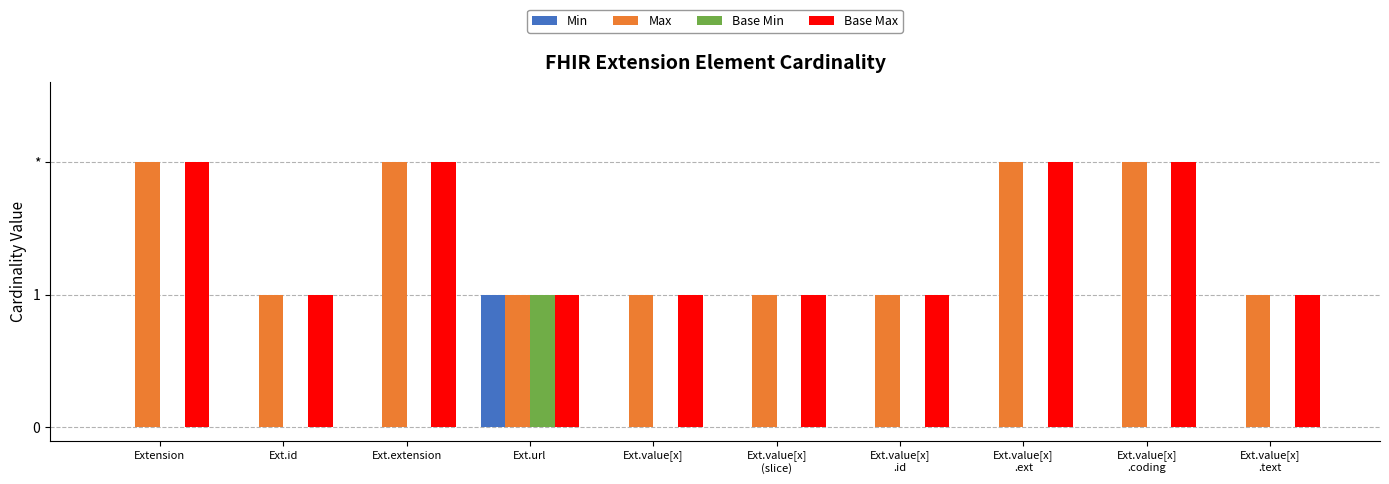

What is the difference between the second highest and minimum values in the Base Max series?

1